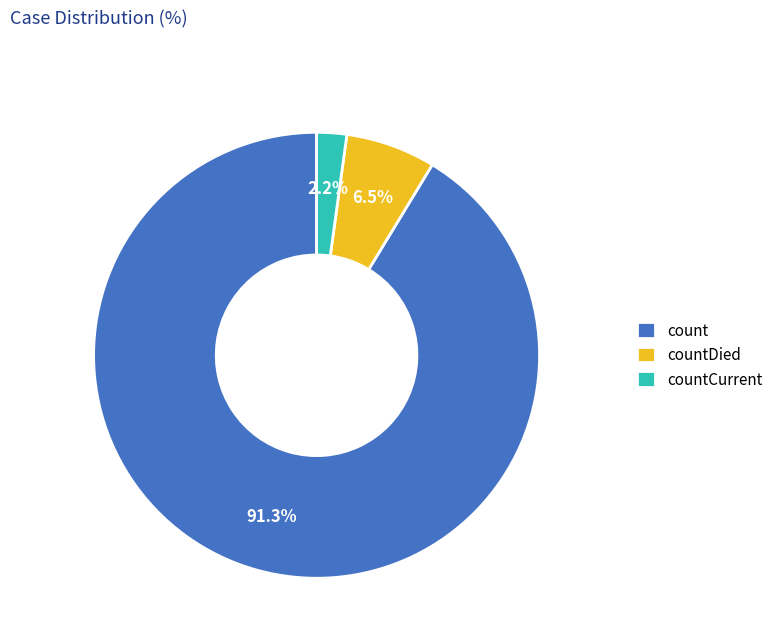

To the nearest percent, what percentage of the pie is countCurrent?

2%